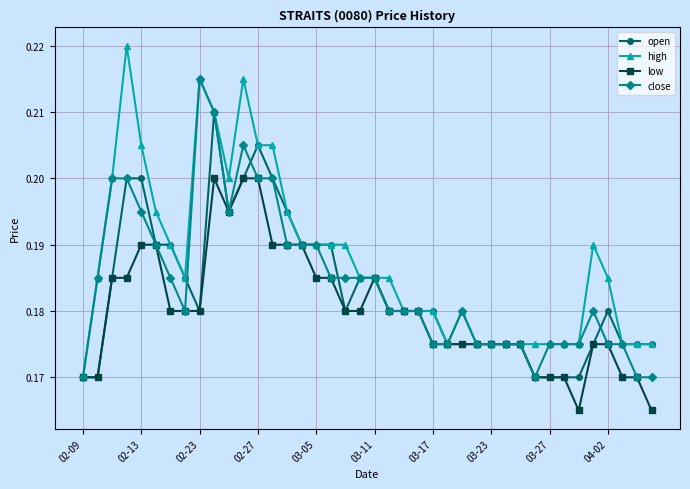

What is the sum of all open values?

7.3